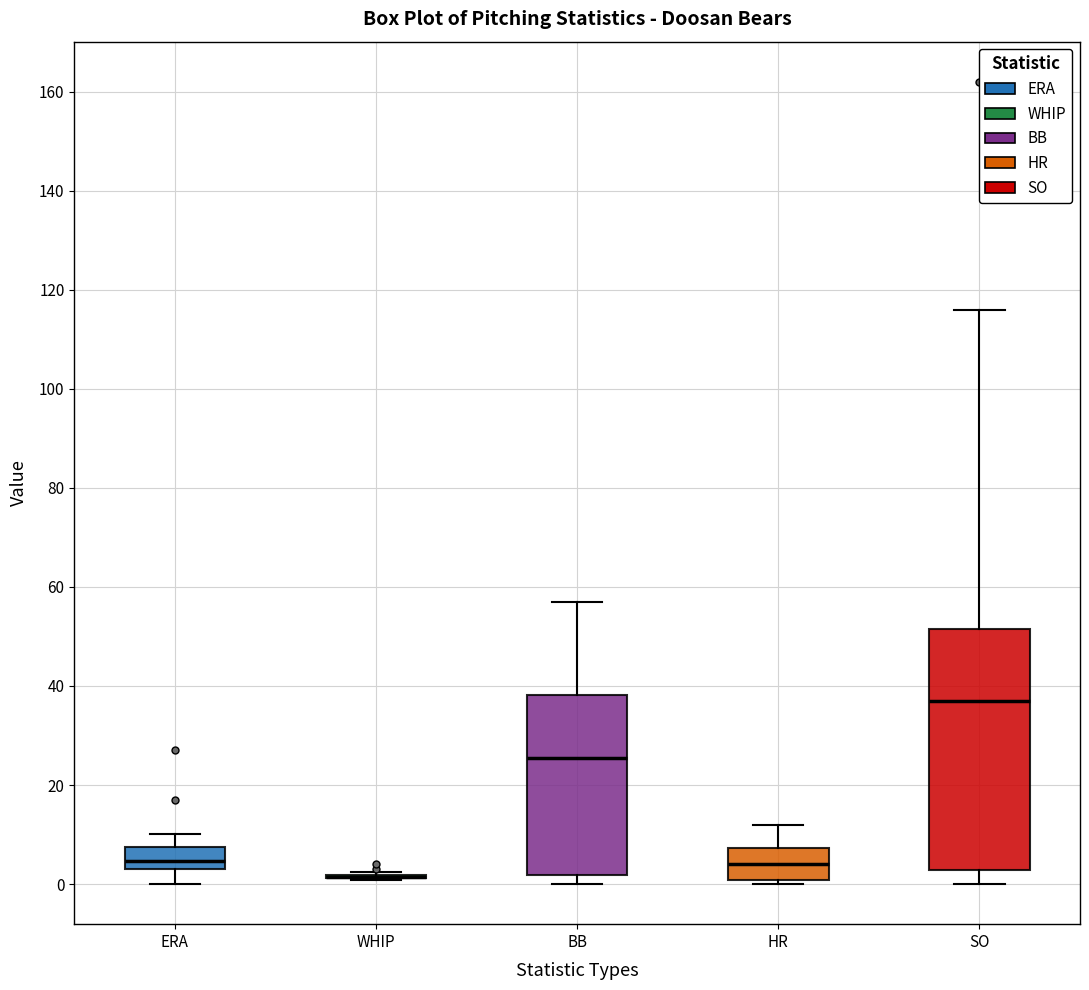

Reading left to right, transcribe this box plot: for each box, give where its median line is, the range the box spans, and where its two whiskers end, as read against the y-axis. The values are not printed on the chart, so give them approximately, as read against the axis.

ERA: median 4, box 2 to 8, whiskers 0 to 10
WHIP: box collapsed to a line at 2, whiskers 0 to 2
BB: median 26, box 2 to 38, whiskers 0 to 58
HR: median 4, box 0 to 8, whiskers 0 (just below the box's lower edge) to 12
SO: median 38, box 2 to 52, whiskers 0 to 116